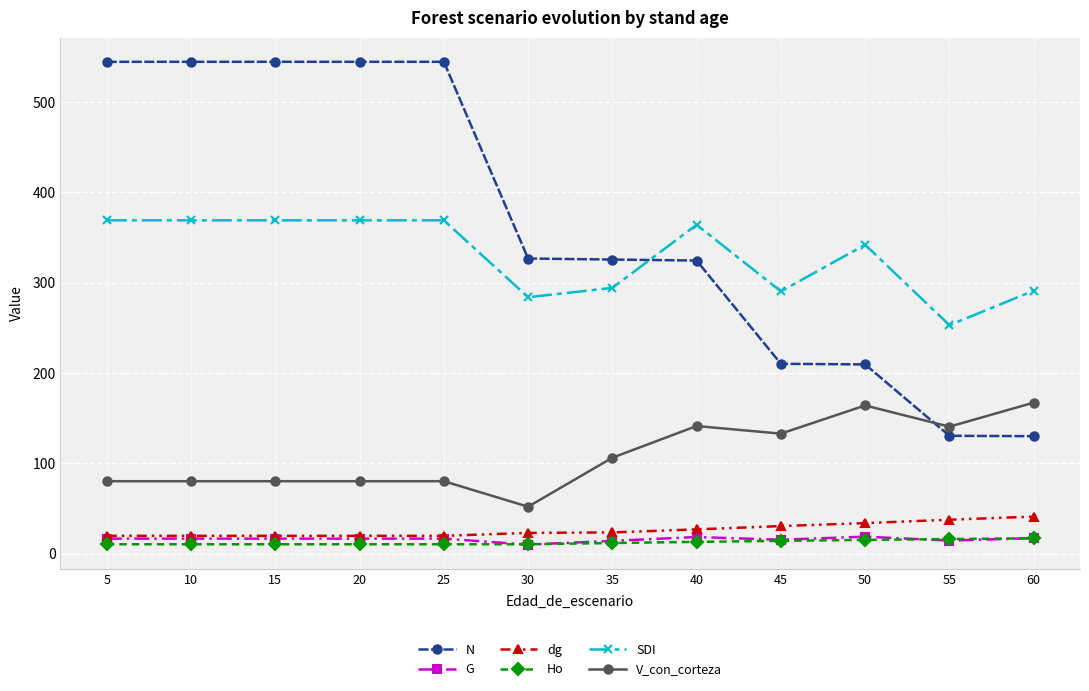

True or false: SDI has more than 1 points higher than both neighbors.

True